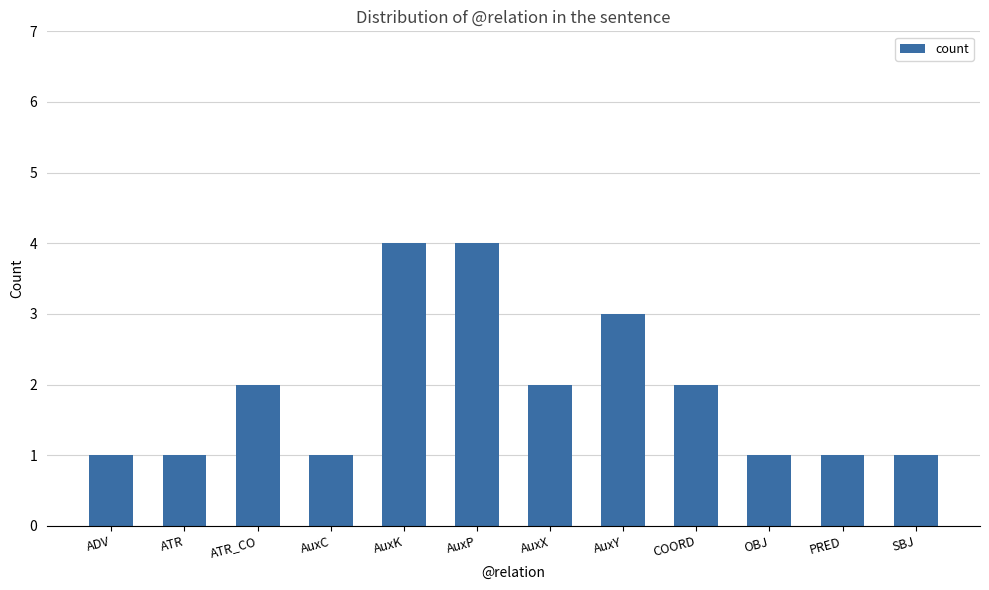

The value at OBJ is 2. True or false?

False